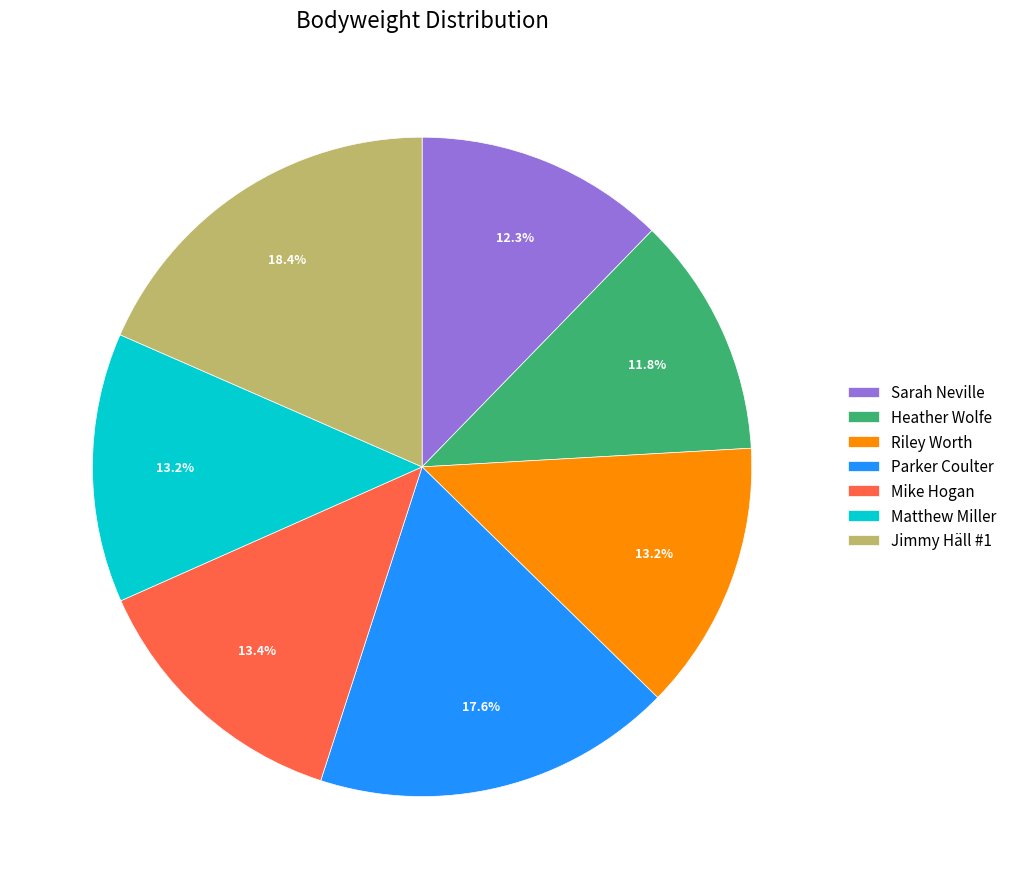

Is it true that Jimmy Häll #1 is 18% of the pie?

True